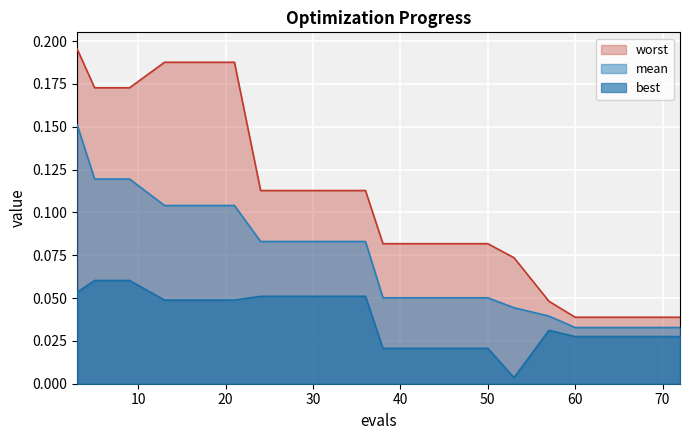

What is the sum of all worst values?

2.2